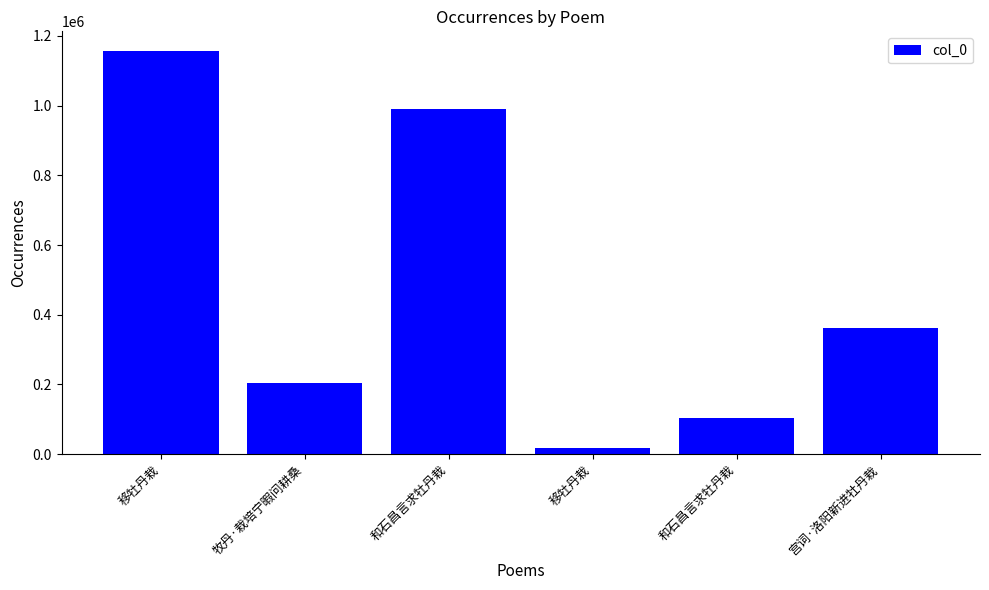

Does the chart contain any negative values?

No